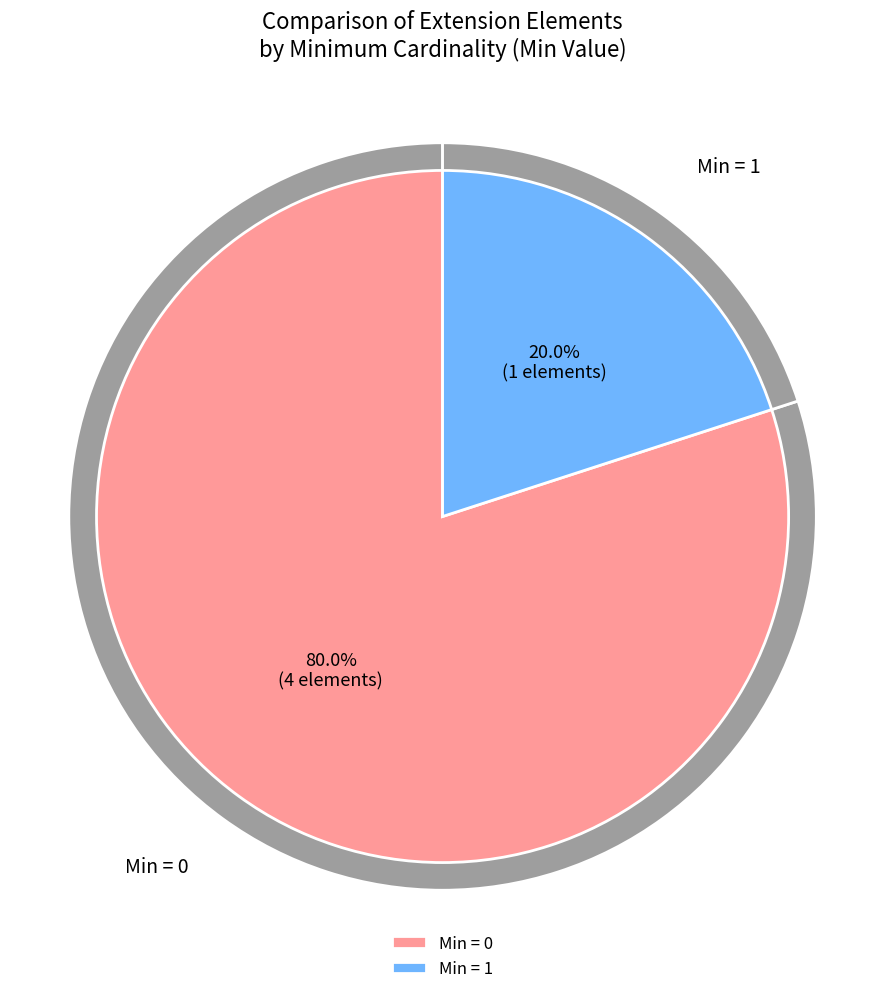

Is Extension.extension the majority of the pie?

No